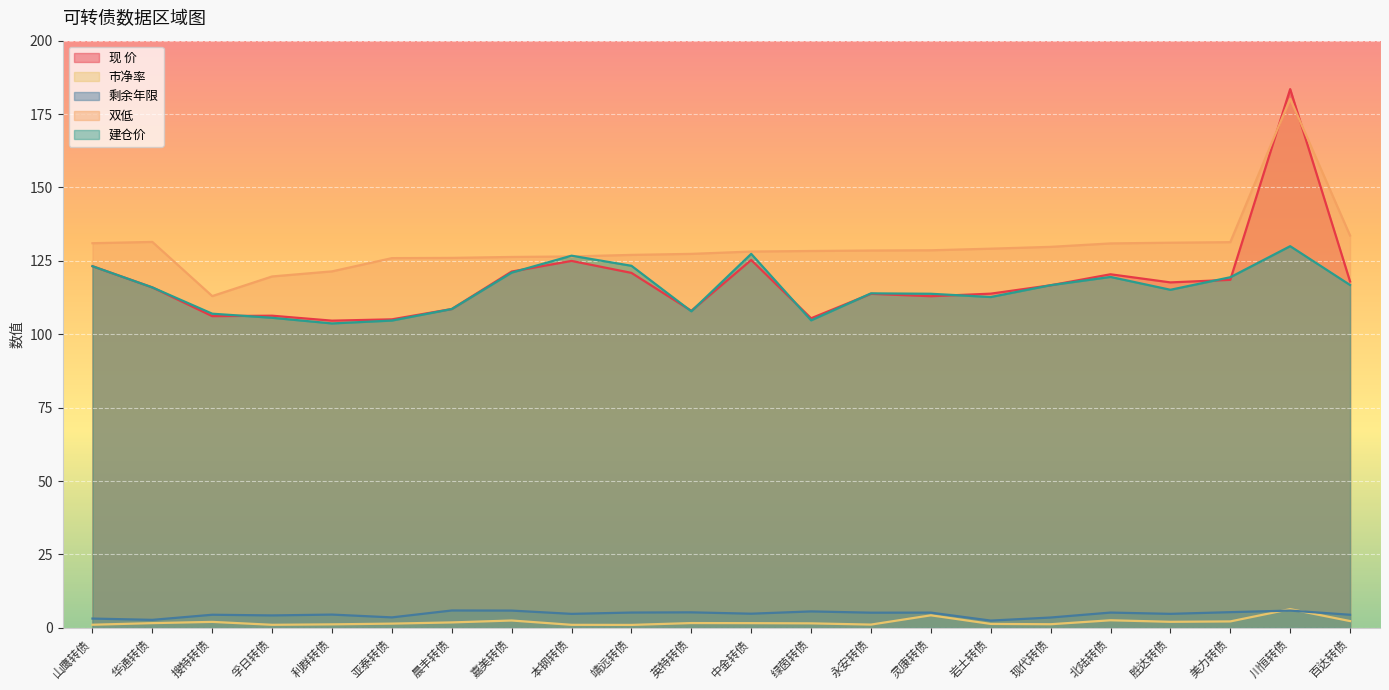

True or false: 剩余年限 and 现 价 cross at least once.

False